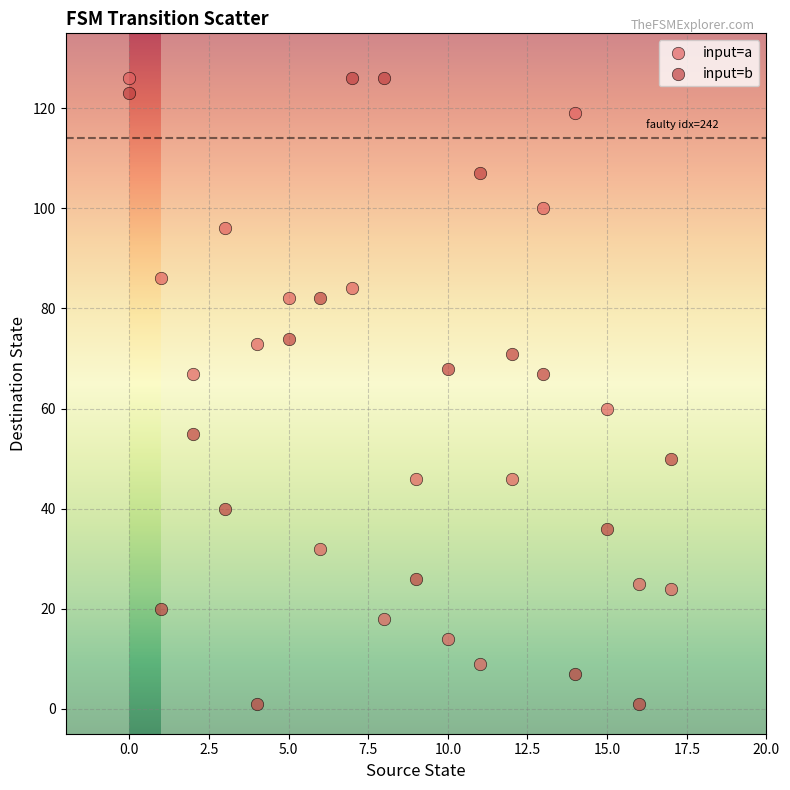

Which series reaches the minimum Y coordinate?

input=b